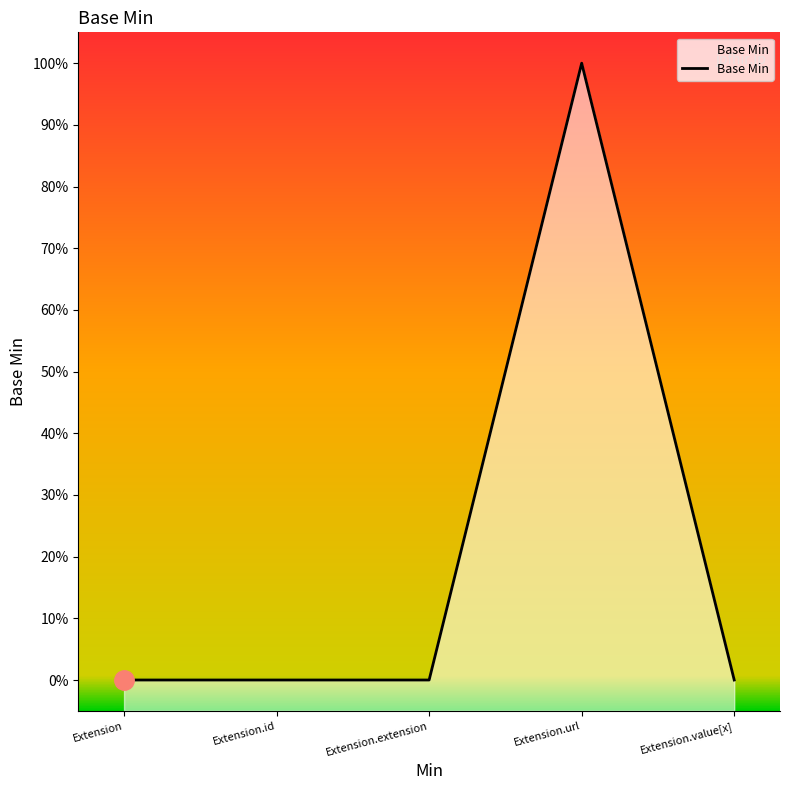

What position from the left is Extension.extension?

3